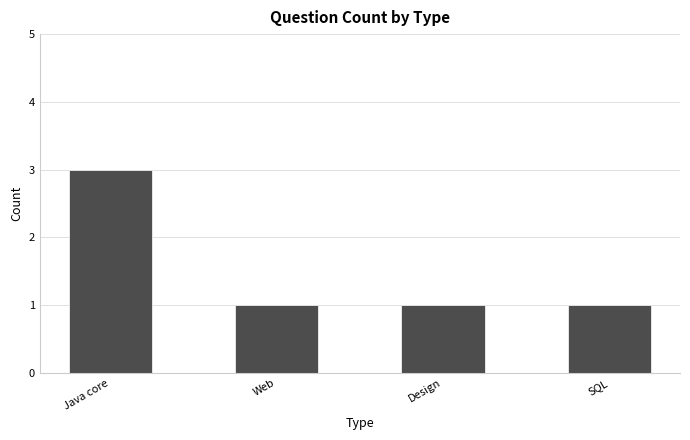

What is the maximum value shown in the chart?

3